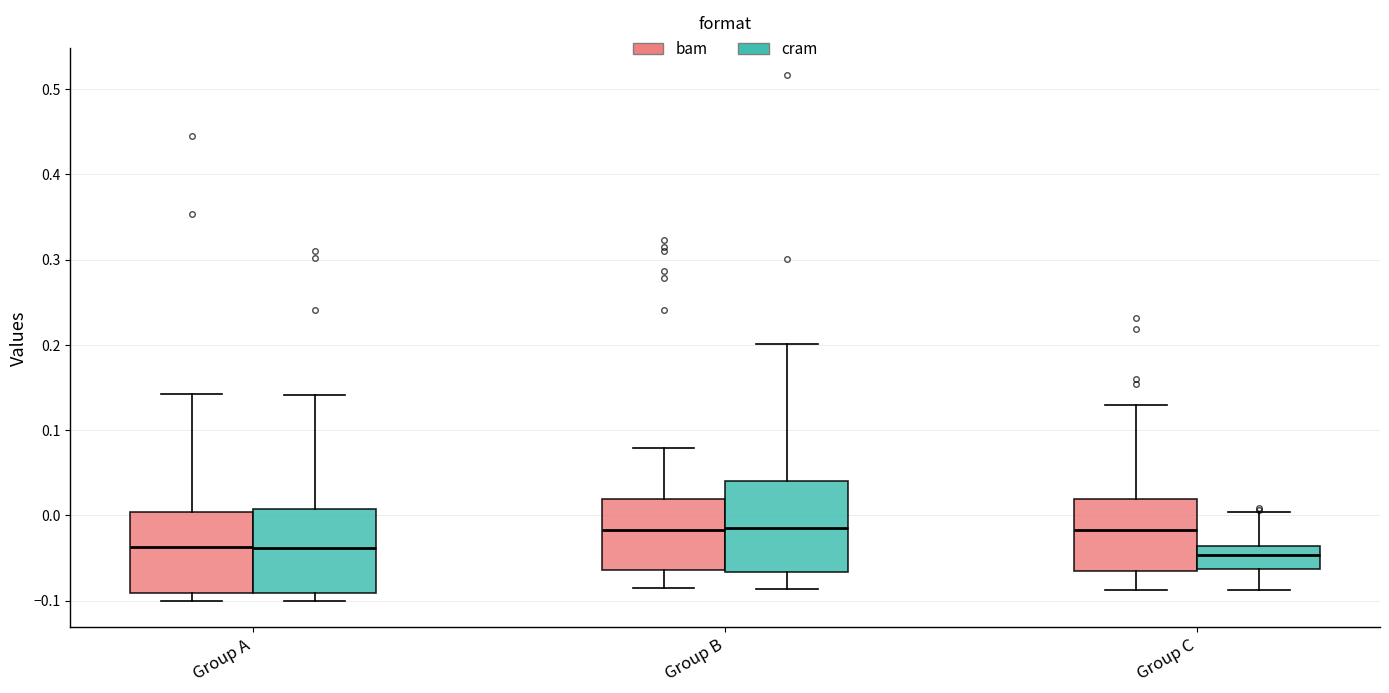

Reading left to right, transcribe this box plot: for each box, give where its median line is, the range the box spans, and where its two whiskers end, as read against the y-axis. The values are not printed on the chart, so give them approximately, as read against the axis.

Group A (bam): median -0.04, box -0.09 to 0.00, whiskers -0.10 to 0.14
Group A (cram): median -0.04, box -0.09 to 0.01, whiskers -0.10 to 0.14
Group B (bam): median -0.02, box -0.06 to 0.02, whiskers -0.09 to 0.08
Group B (cram): median -0.02, box -0.07 to 0.04, whiskers -0.09 to 0.20
Group C (bam): median -0.02, box -0.07 to 0.02, whiskers -0.09 to 0.13
Group C (cram): median -0.05, box -0.06 to -0.04, whiskers -0.09 to 0.00